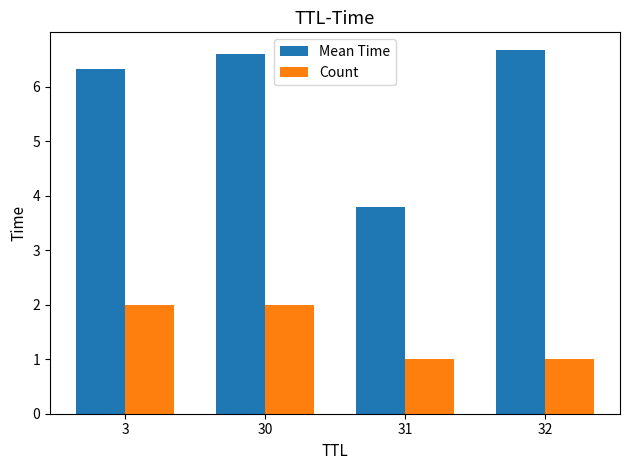

Reading right to left, list all the values displayed in this chart.

Mean Time: 32=6.7	31=3.8	30=6.6	3=6.3
Count: 32=1.0	31=1.0	30=2.0	3=2.0